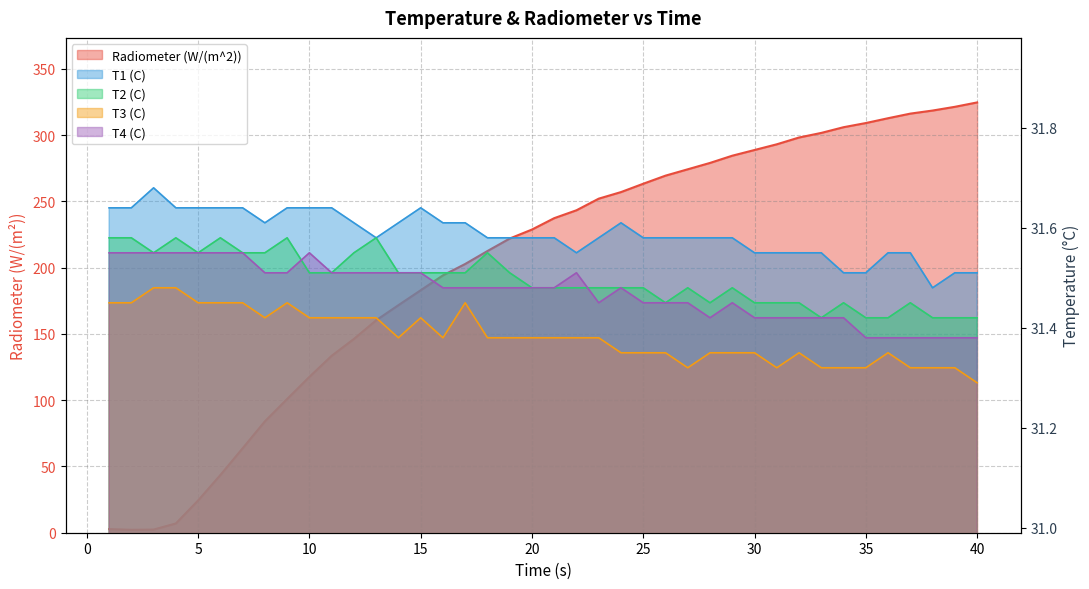

What is the total value across all series at 36?

438.5